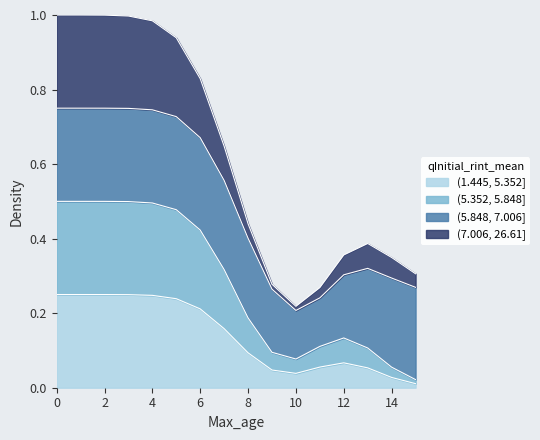

List the series in order of their peak value, highest first.

(1.445, 5.352], (5.352, 5.848], (5.848, 7.006], (7.006, 26.61]